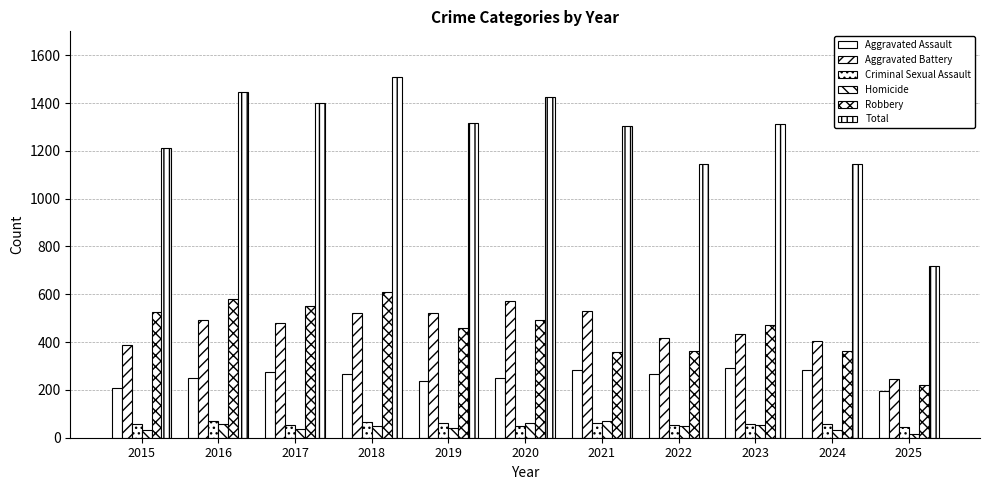

What is the spread (max minus min) of values at 2021?

1241